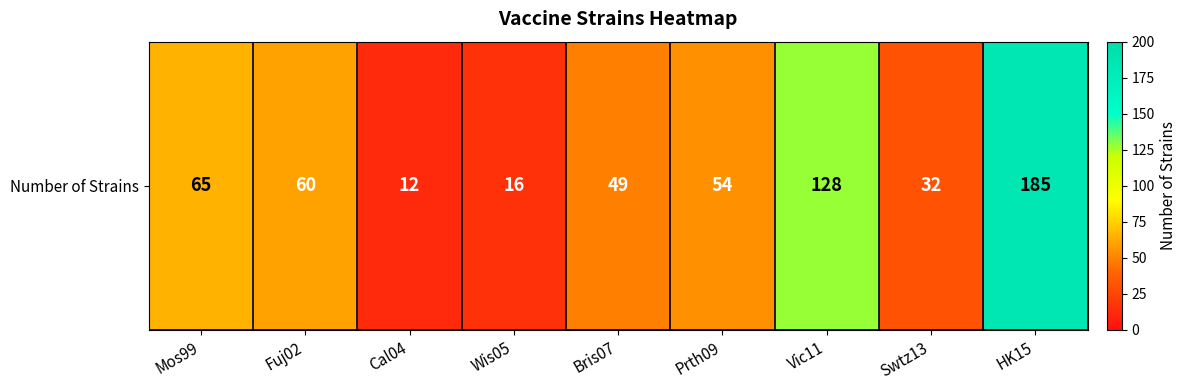

What value does the data have at Cal04, to the nearest 10?

10